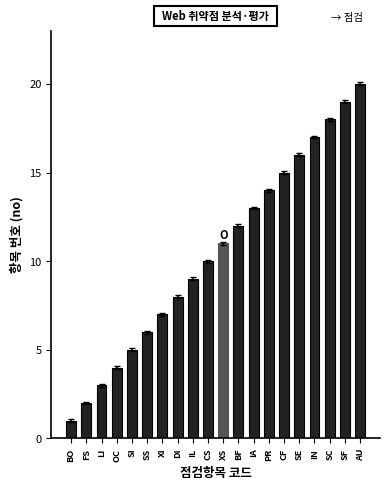

What position from the right is CF?

6